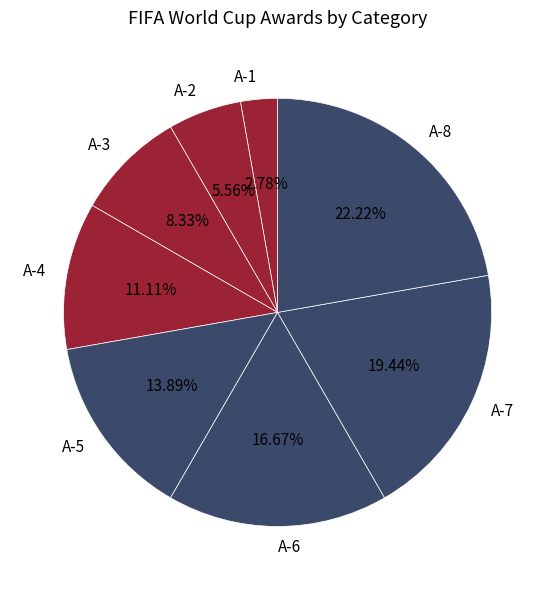

Is A-1 the majority of the pie?

No